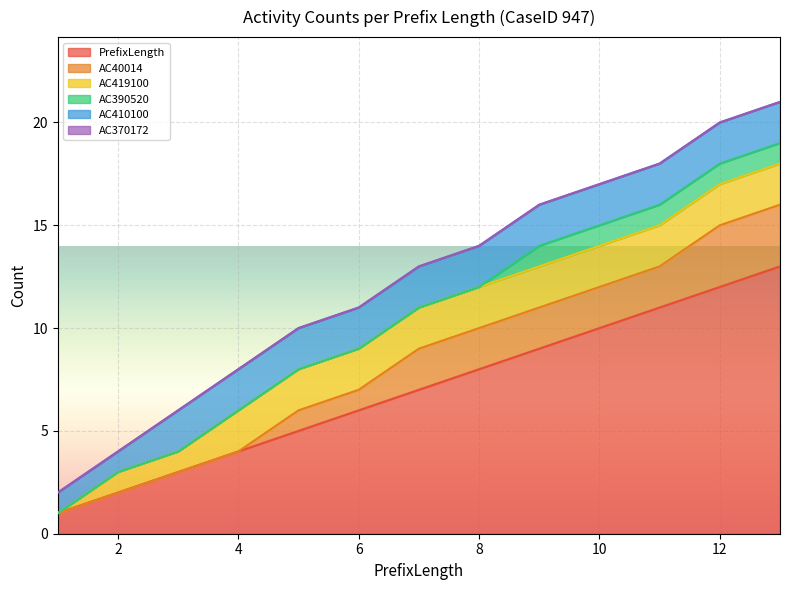

True or false: PrefixLength and AC390520 intersect in this chart.

False